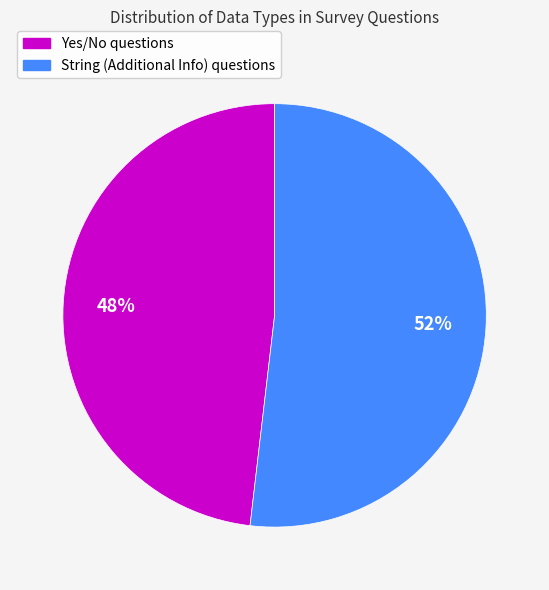

How many slices are in this pie chart?

2